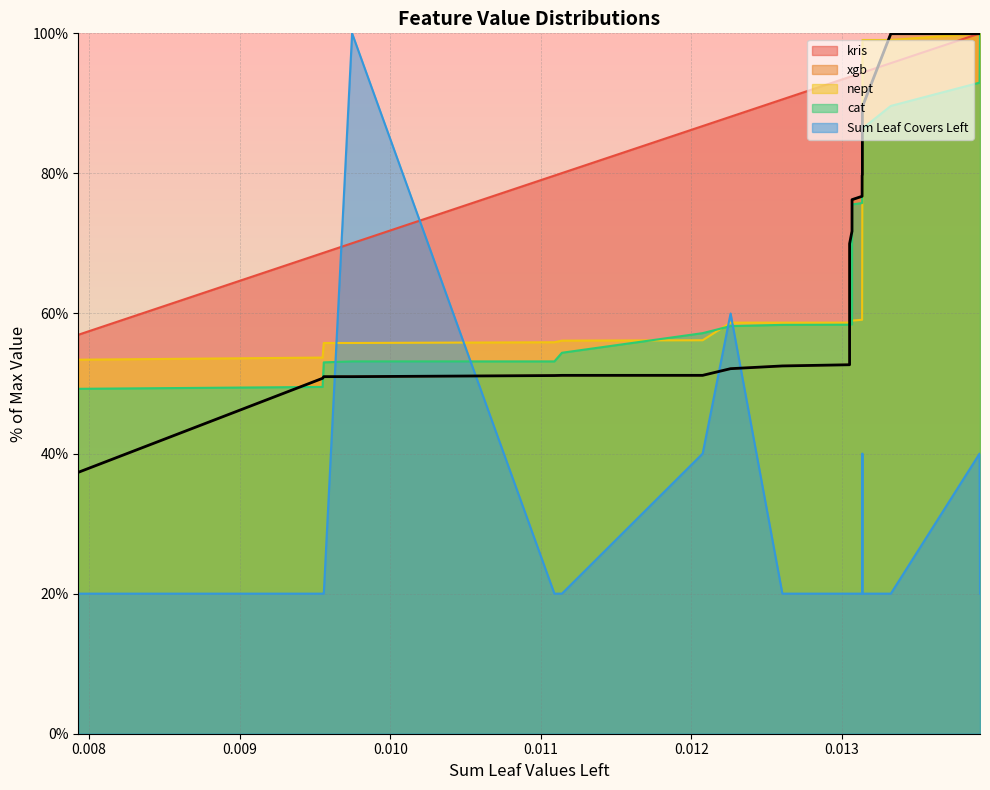

How many lines are shown in the chart?

5